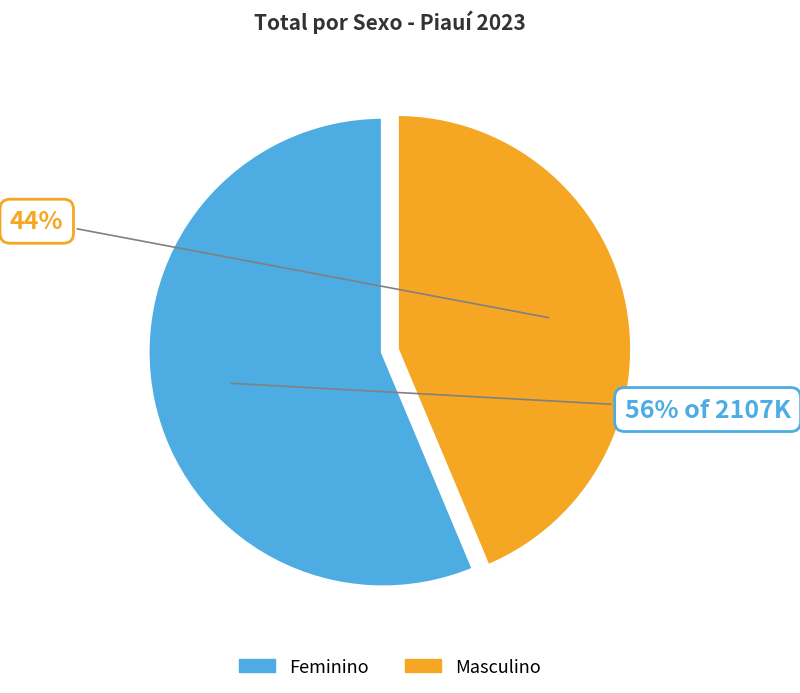

The Feminino slice represents 71% of the pie. True or false?

False